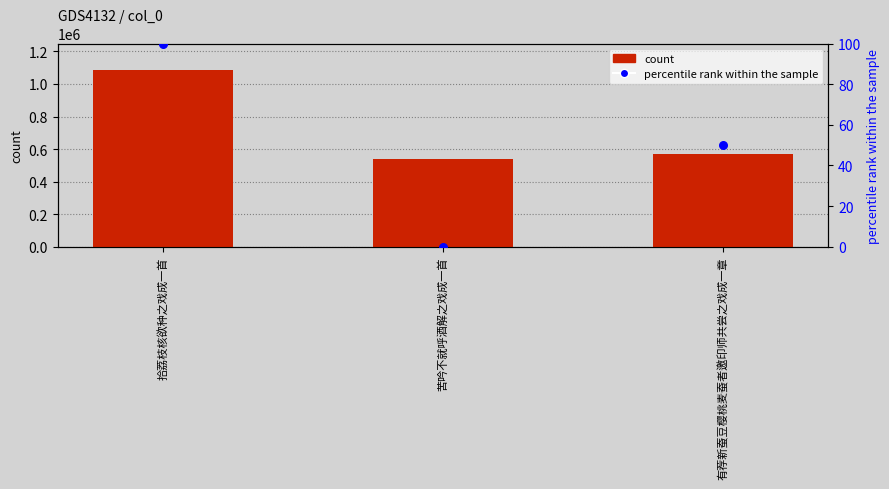

At which category is the sum across all series the highest?

拾荔枝核欲种之戏成一首